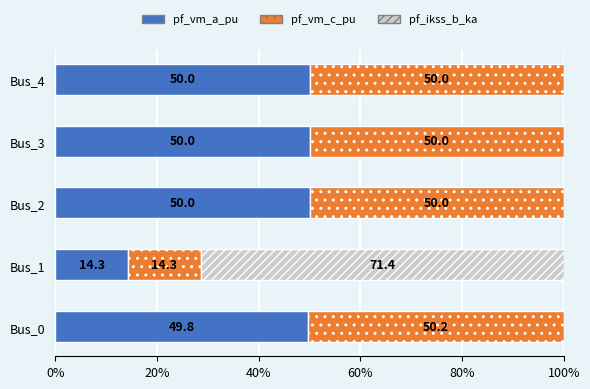

What is the total value across all series at Bus_0?

100.0